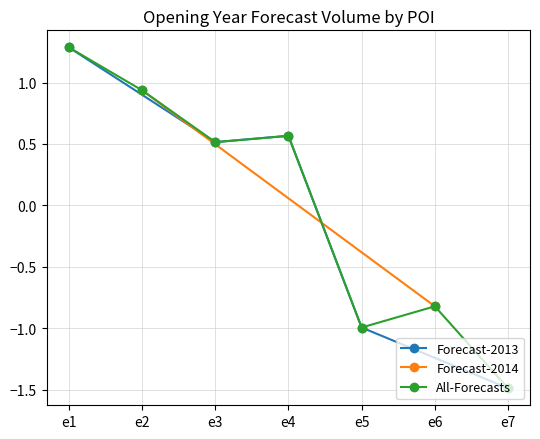

True or false: Forecast-2013 has a value of -1.0 at e5.

True